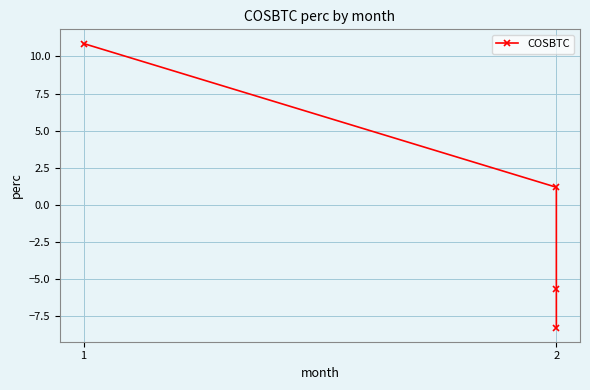

Which label corresponds to the largest value in the chart?

1